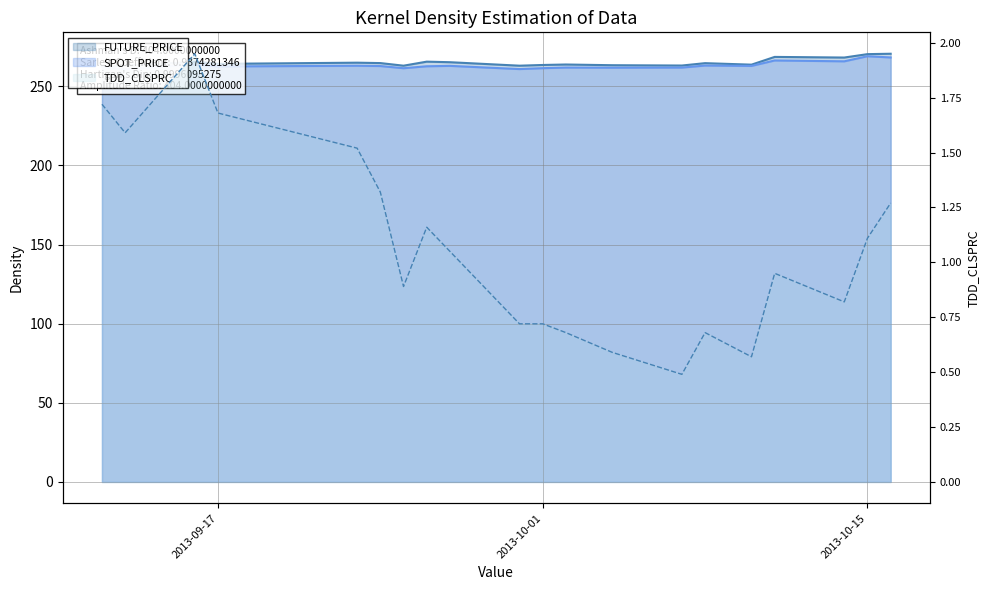

How many interior local valleys does the FUTURE_PRICE series have?

6